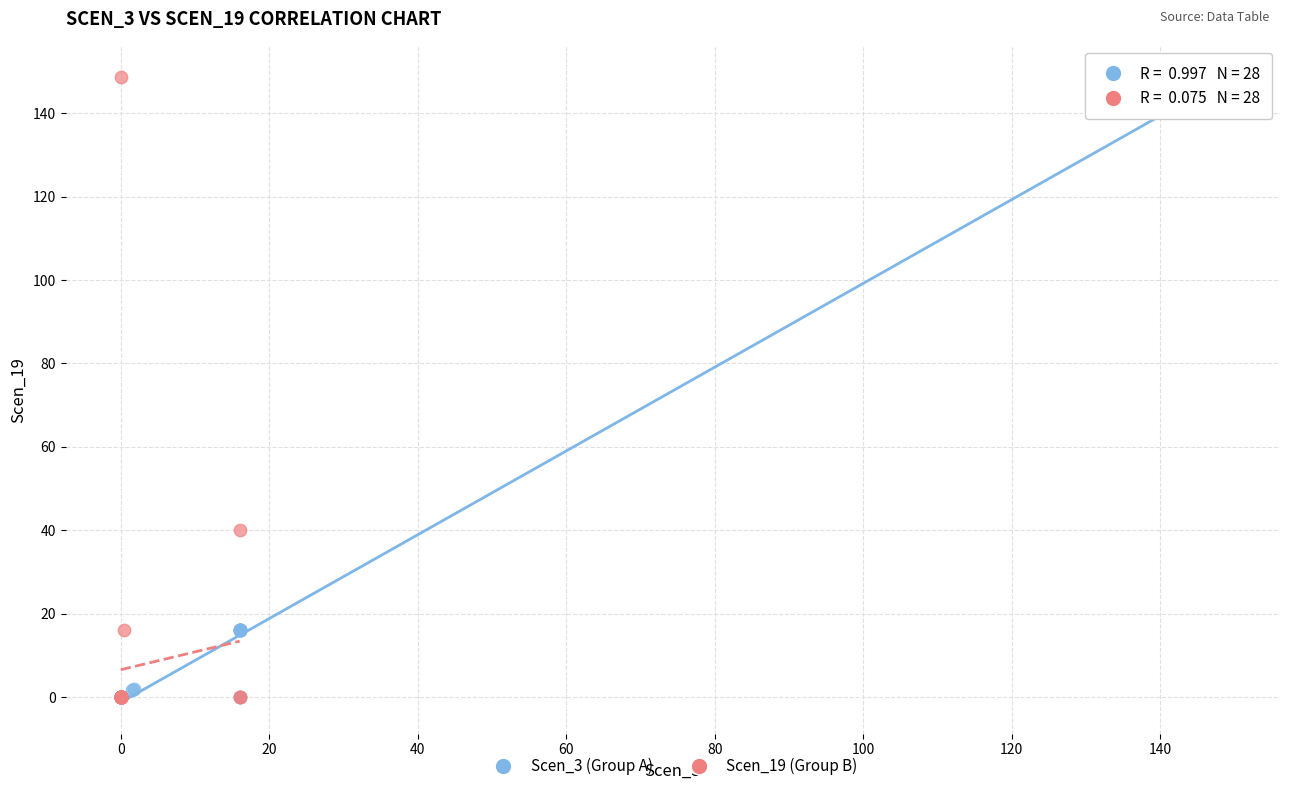

What are all the series names shown in the legend?

Scen_3 (Group A), Scen_19 (Group B)